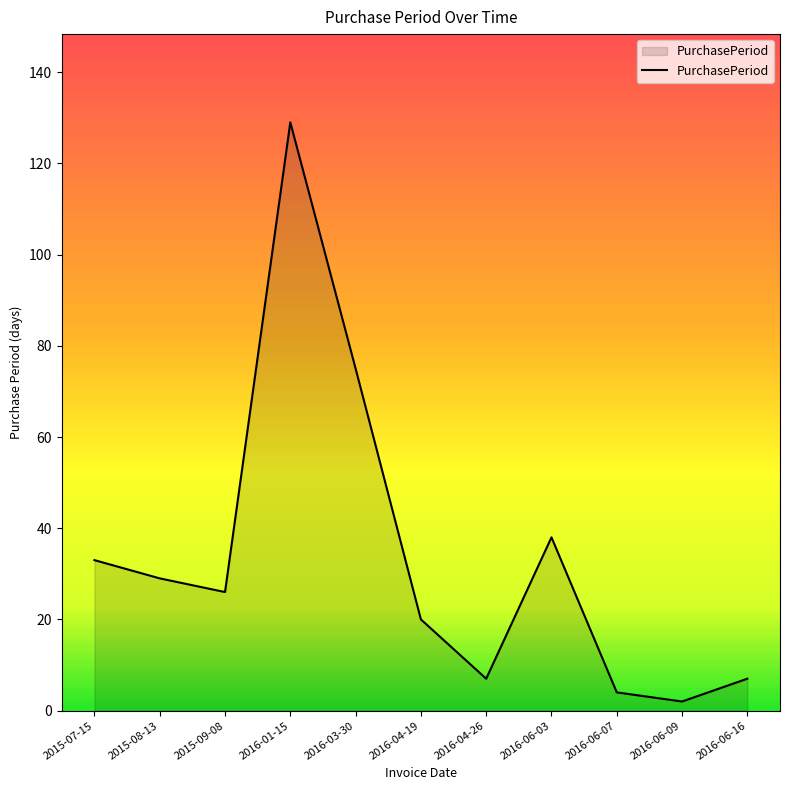

Reading left to right, what are all the values shown in this chart?

2015-07-15=33	2015-08-13=29	2015-09-08=26	2016-01-15=129	2016-03-30=75	2016-04-19=20	2016-04-26=7	2016-06-03=38	2016-06-07=4	2016-06-09=2	2016-06-16=7